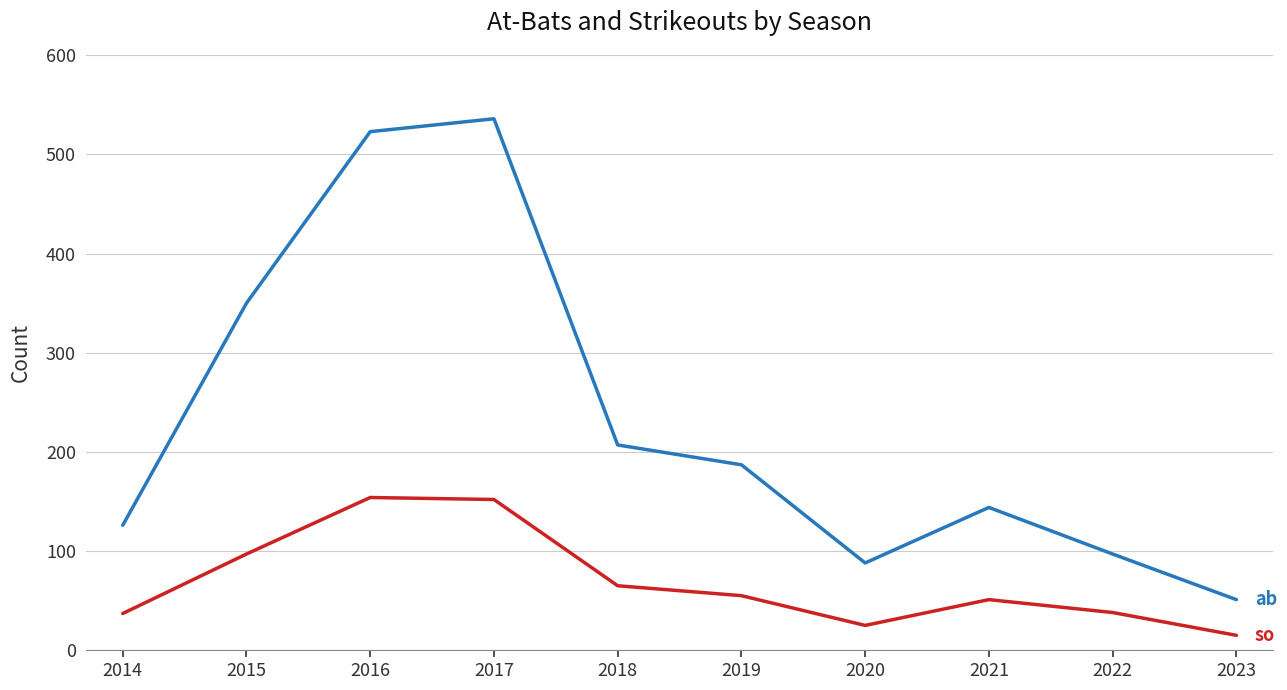

What is the difference between the highest and lowest values at 2015?

253